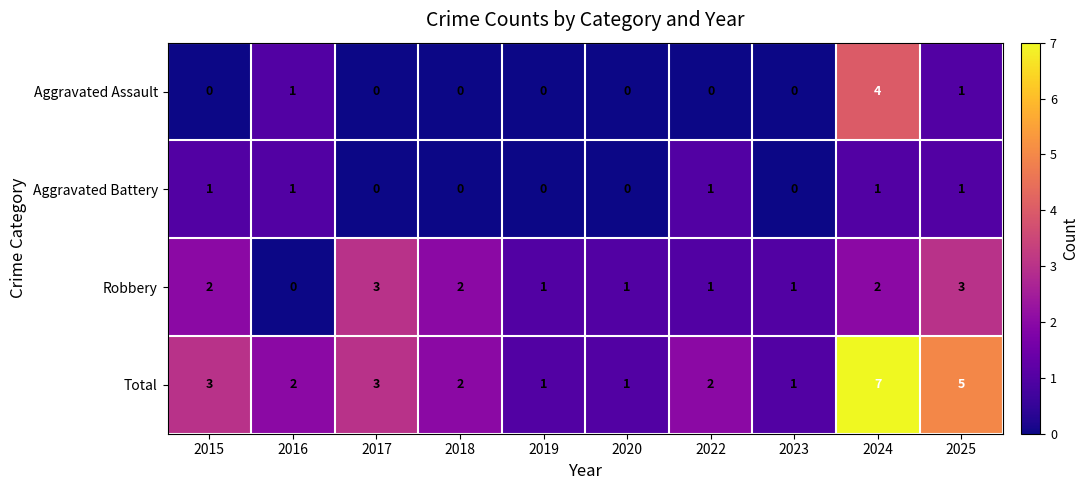

Between 2015 and 2019, which series saw the biggest shift?

Total